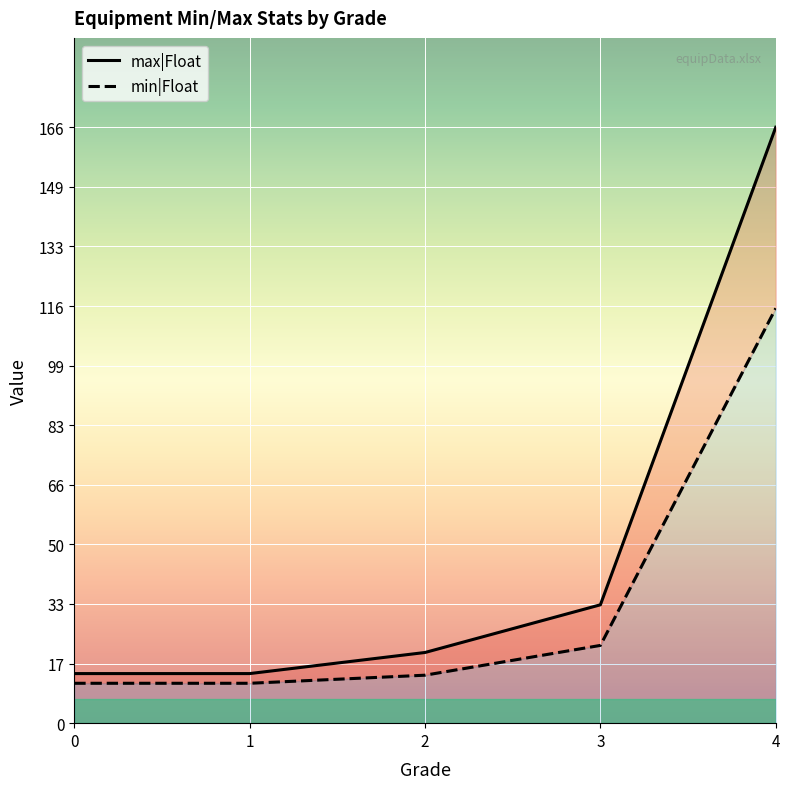

What is the minimum value shown in the chart?

11.1